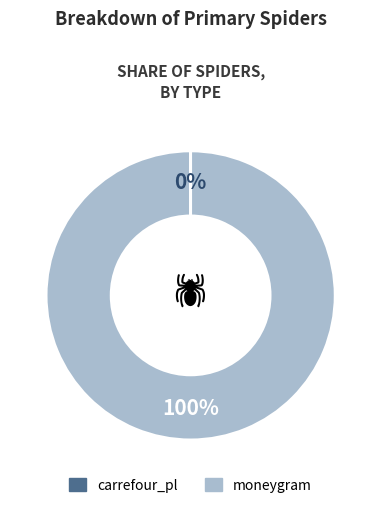

To the nearest percent, what is the average slice percentage?

50%